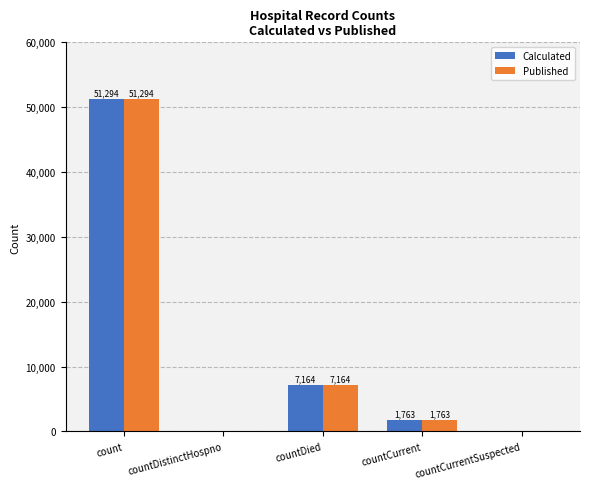

What are all the series names shown in the legend?

Calculated, Published